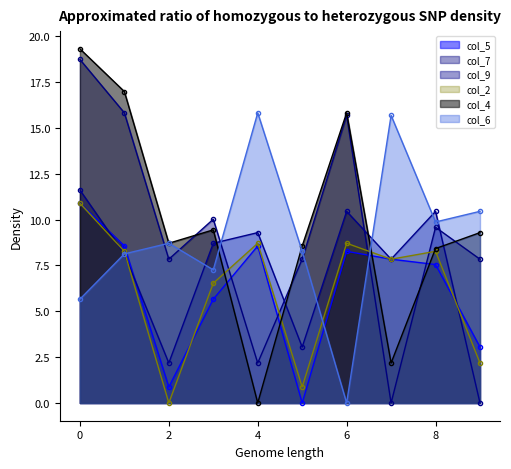

Reading left to right, list all the values displayed in this chart.

col_5: 10.9	8.6	0.9	5.7	8.6	0.0	8.3	7.8	7.5	3.0
col_7: 18.7	15.8	7.8	10.0	2.2	7.8	15.7	0.0	9.6	7.8
col_9: 11.6	8.1	2.2	8.7	9.3	3.0	10.4	7.8	10.4	0.0
col_2: 10.9	8.3	0.0	6.5	8.7	0.9	8.7	7.8	8.3	2.2
col_4: 19.3	17.0	8.7	9.4	0.0	8.6	15.8	2.2	8.4	9.3
col_6: 5.7	8.1	8.7	7.3	15.8	8.3	0.0	15.7	9.9	10.4